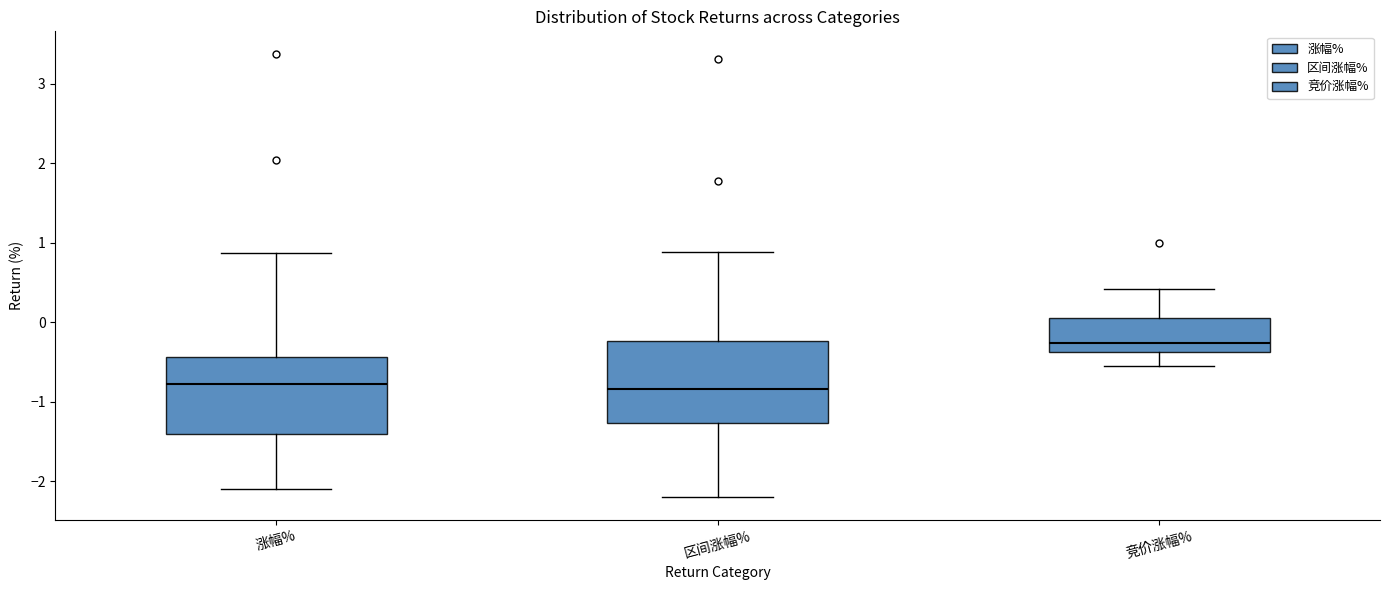

Reading left to right, transcribe this box plot: for each box, give where its median line is, the range the box spans, and where its two whiskers end, as read against the y-axis. The values are not printed on the chart, so give them approximately, as read against the axis.

涨幅%: median -0.8, box -1.4 to -0.4, whiskers -2.1 to 0.9
区间涨幅%: median -0.8, box -1.3 to -0.2, whiskers -2.2 to 0.9
竞价涨幅%: median -0.3, box -0.4 to 0.1, whiskers -0.5 to 0.4